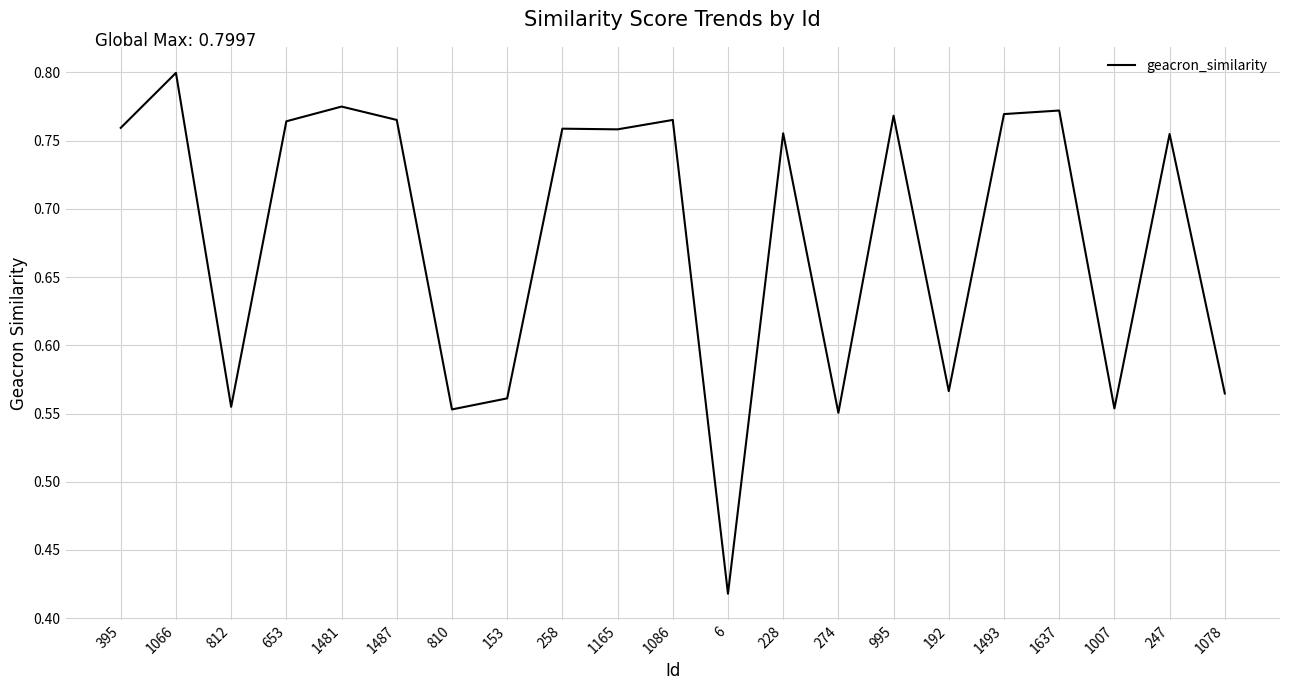

Which label corresponds to the smallest value in the chart?

6